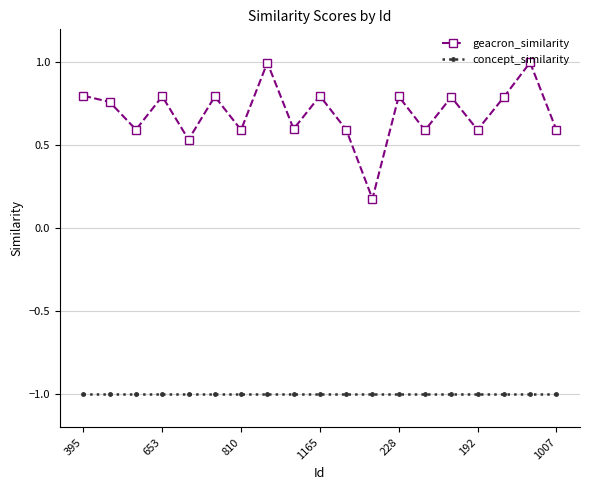

What is the sum of all geacron_similarity values?

13.2